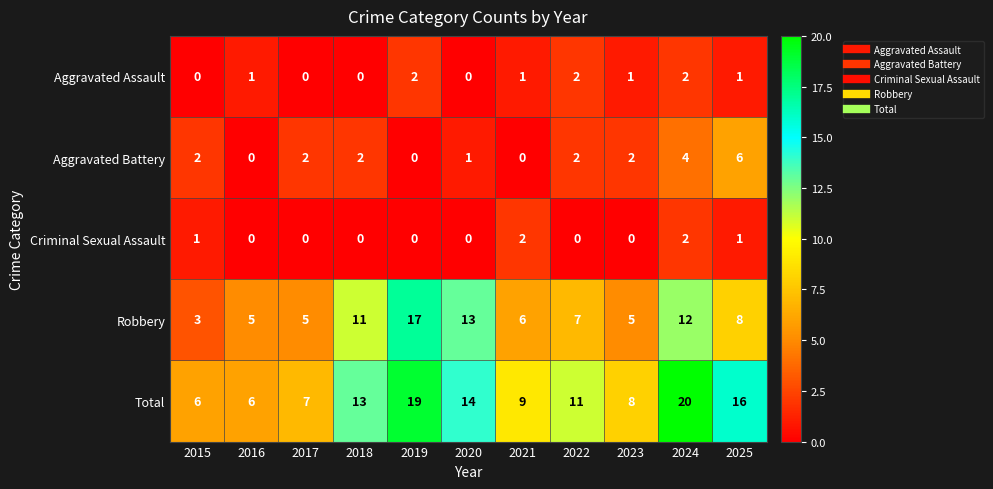

Which series has the largest total across all categories?

Total